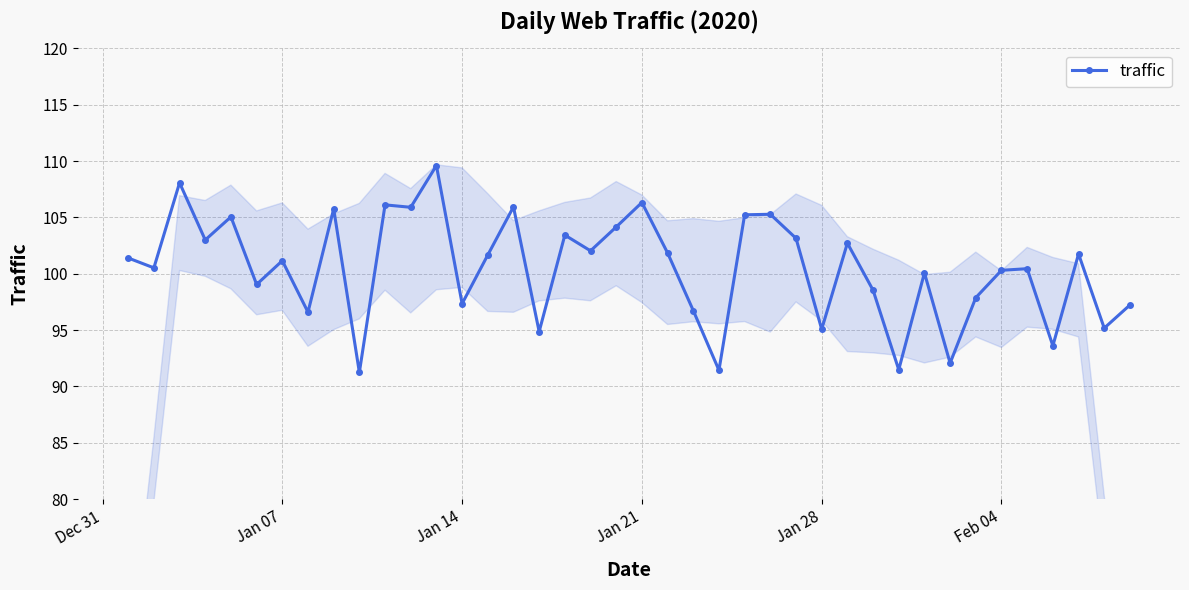

What is the minimum value for traffic?

91.2